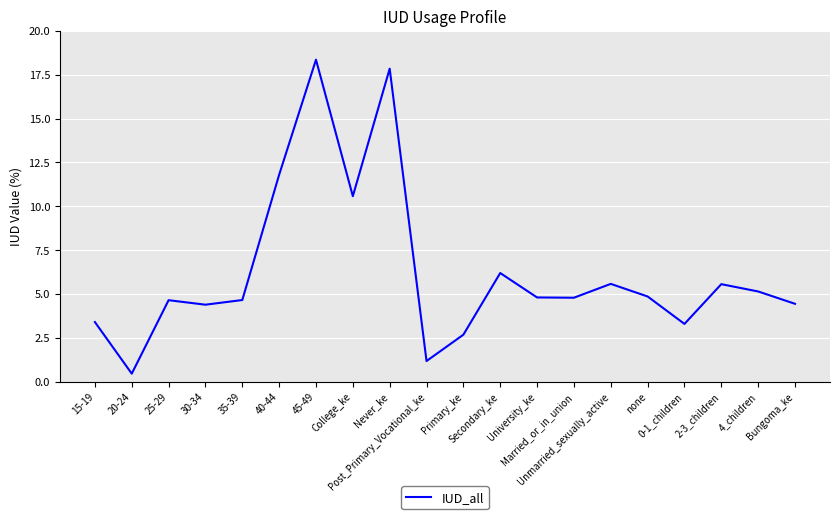

At which category does the chart reach its peak across all series?

45-49